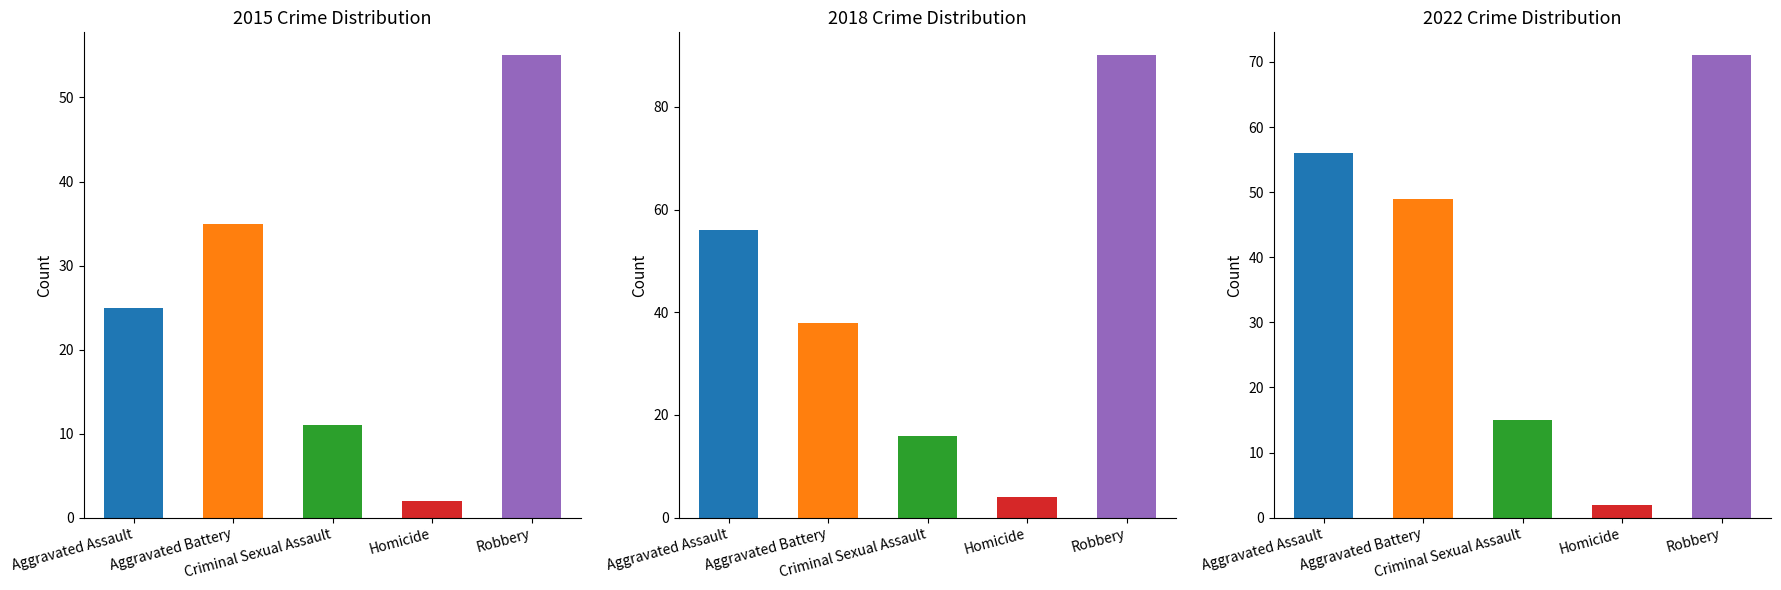

What is the maximum value shown in the chart?

90